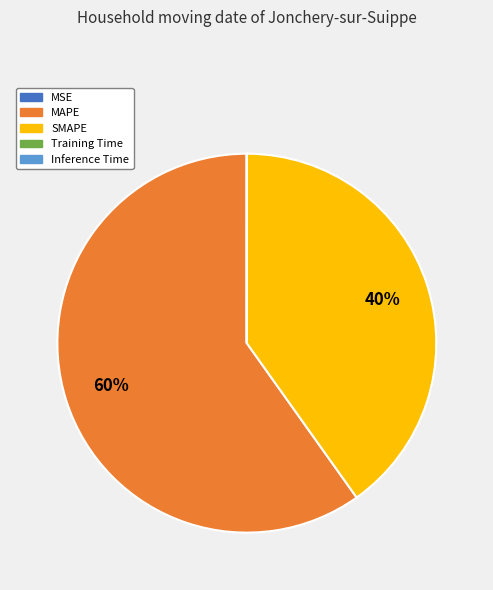

The SMAPE slice represents 33% of the pie. True or false?

False